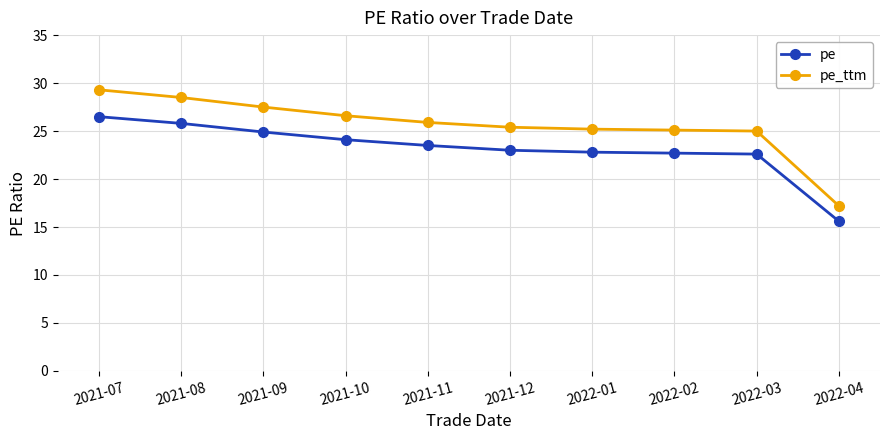

Which series has the largest total across all categories?

pe_ttm